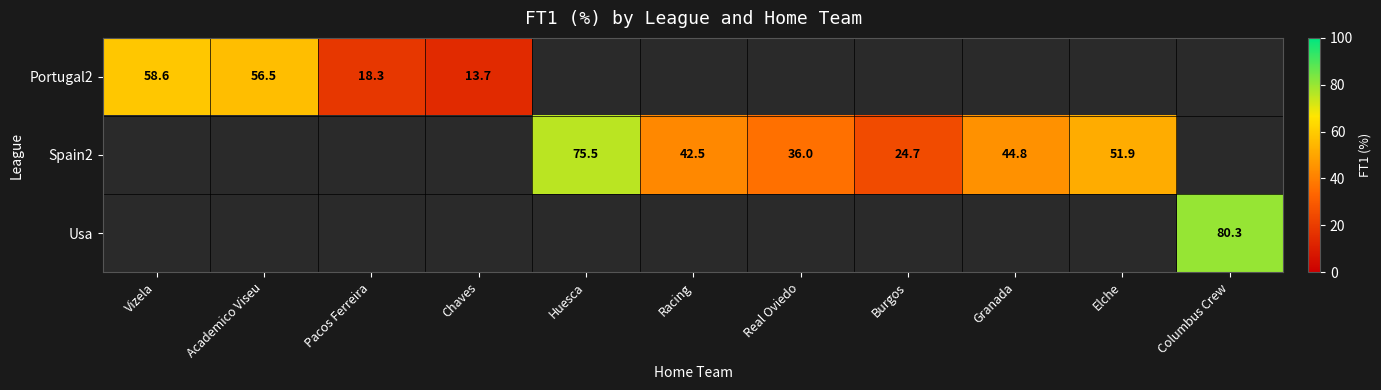

Which series has the widest spread of values?

Portugal2